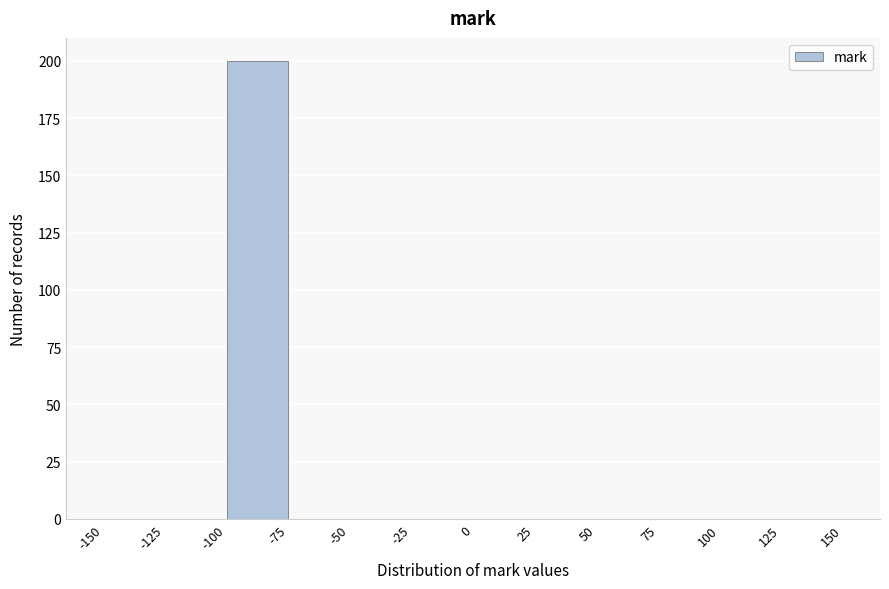

Reading left to right, transcribe this chart: for each bar, give the range it covers on the x-axis and its height. The values are not printed on the chart, so give them approximately, as read against the axis.

-150 to -125: 0
-125 to -100: 0
-100 to -75: 200
-75 to -50: 0
-50 to -25: 0
-25 to 0: 0
0 to 25: 0
25 to 50: 0
50 to 75: 0
75 to 100: 0
100 to 125: 0
125 to 150: 0